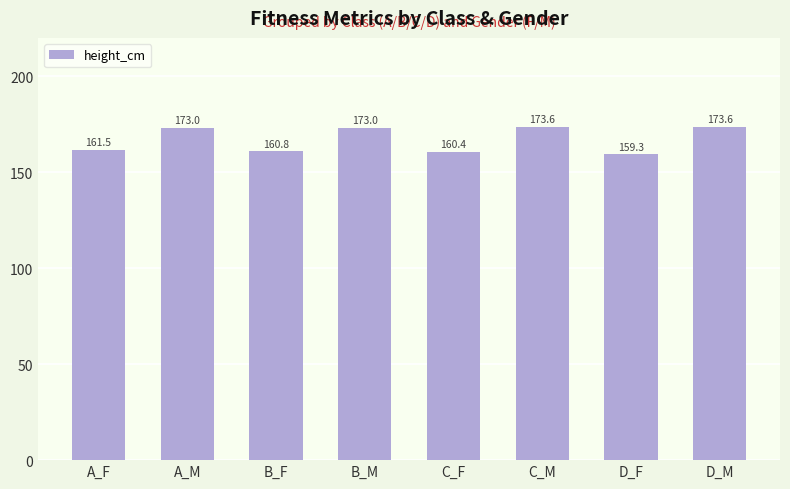

How many distinct data groups are displayed?

1